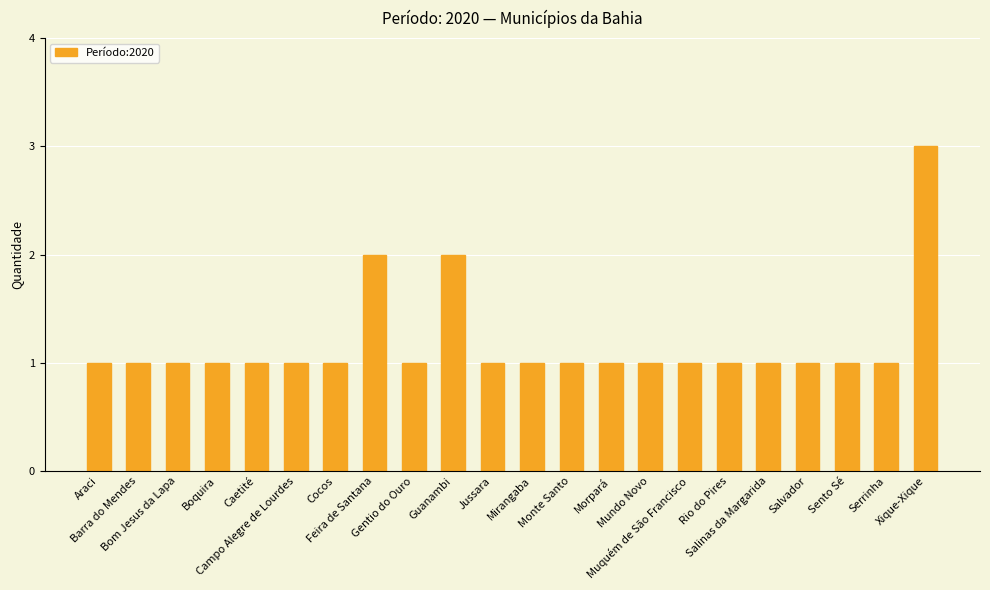

The value at Araci is 1. True or false?

True